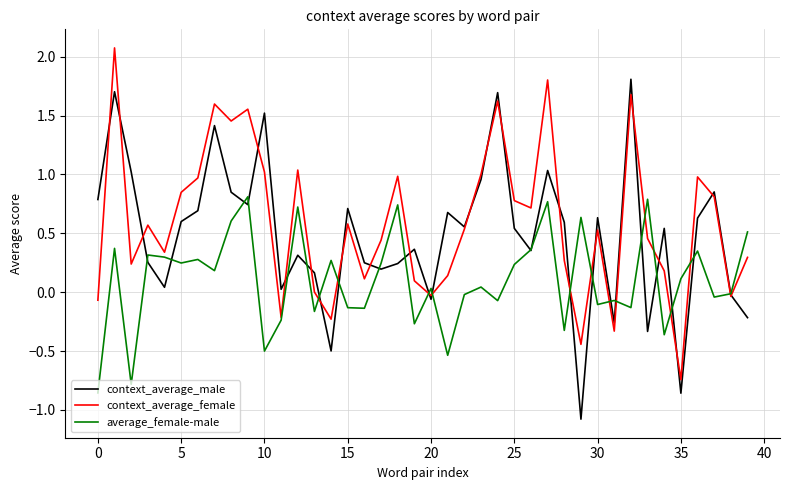

What is the greatest value displayed?

2.1